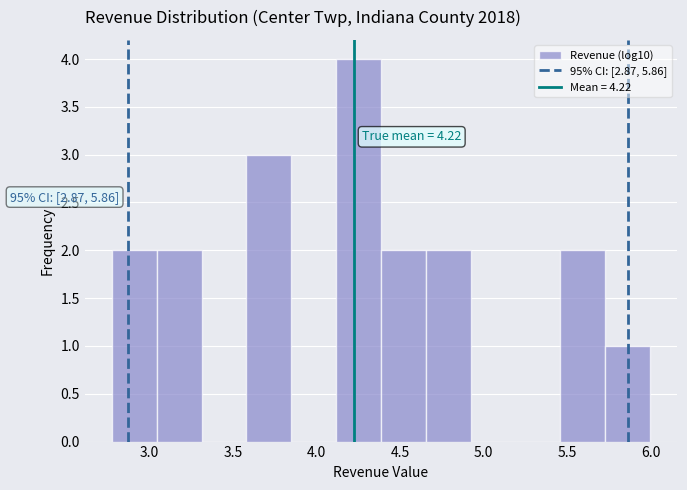

Over which range of the x-axis is the bar tallest?

4.10 to 4.40